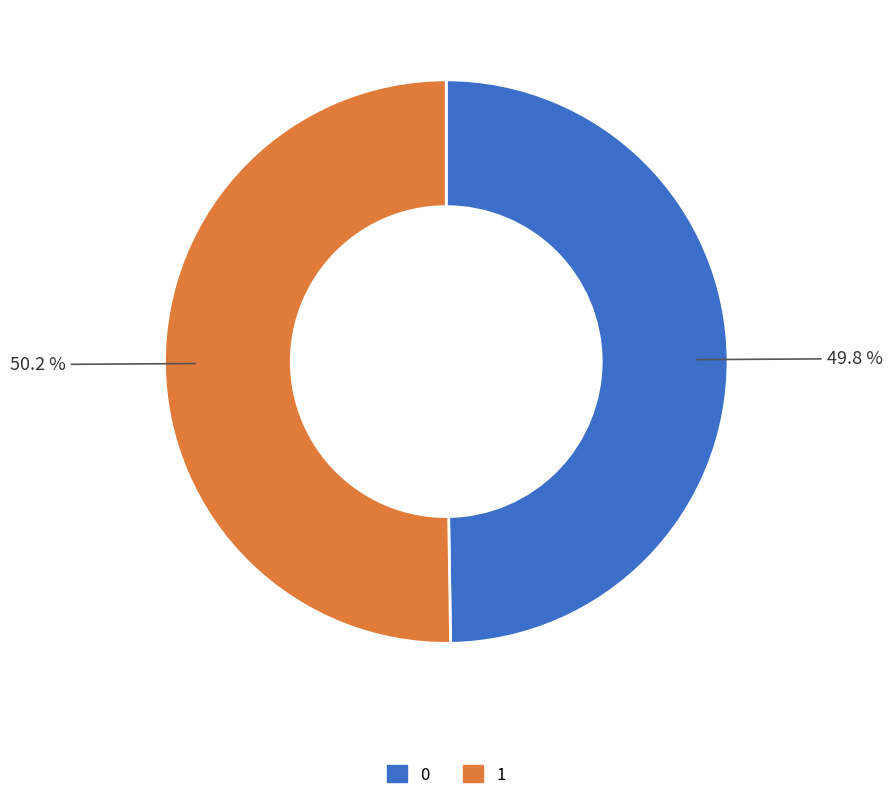

Combined, do 1 and 0 account for over 50%?

Yes